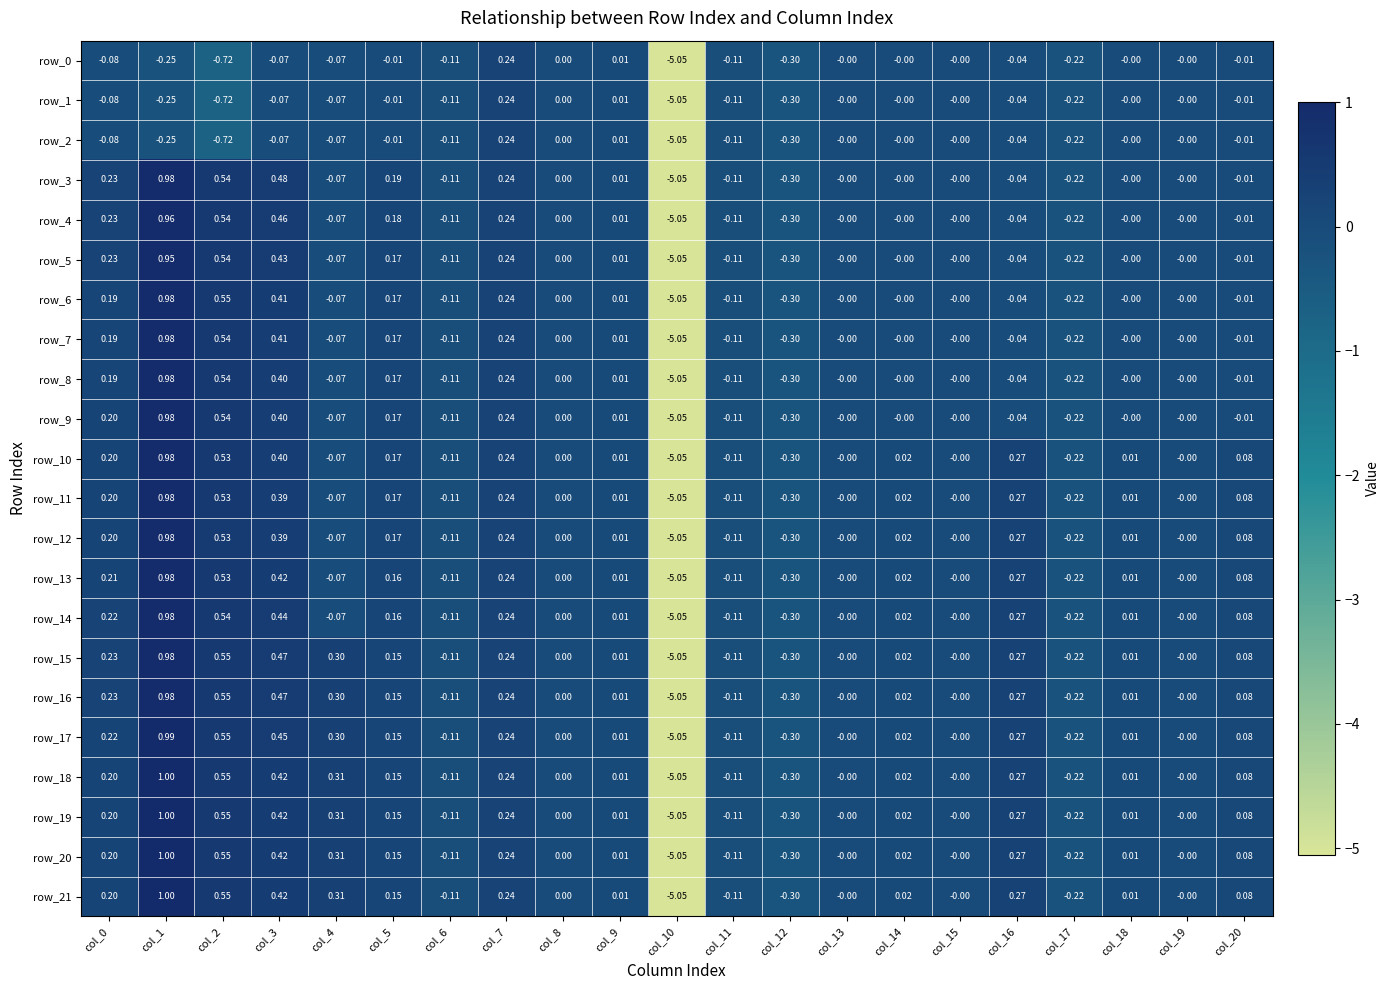

Which label corresponds to the smallest value in the chart?

col_10